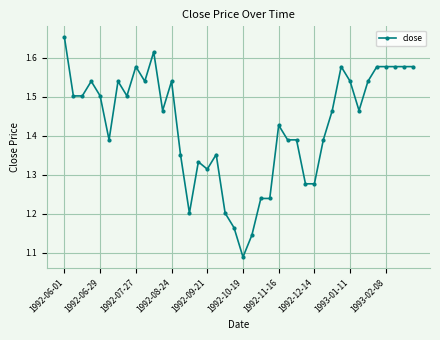

True or false: the data has more than 2 interior local peaks.

True